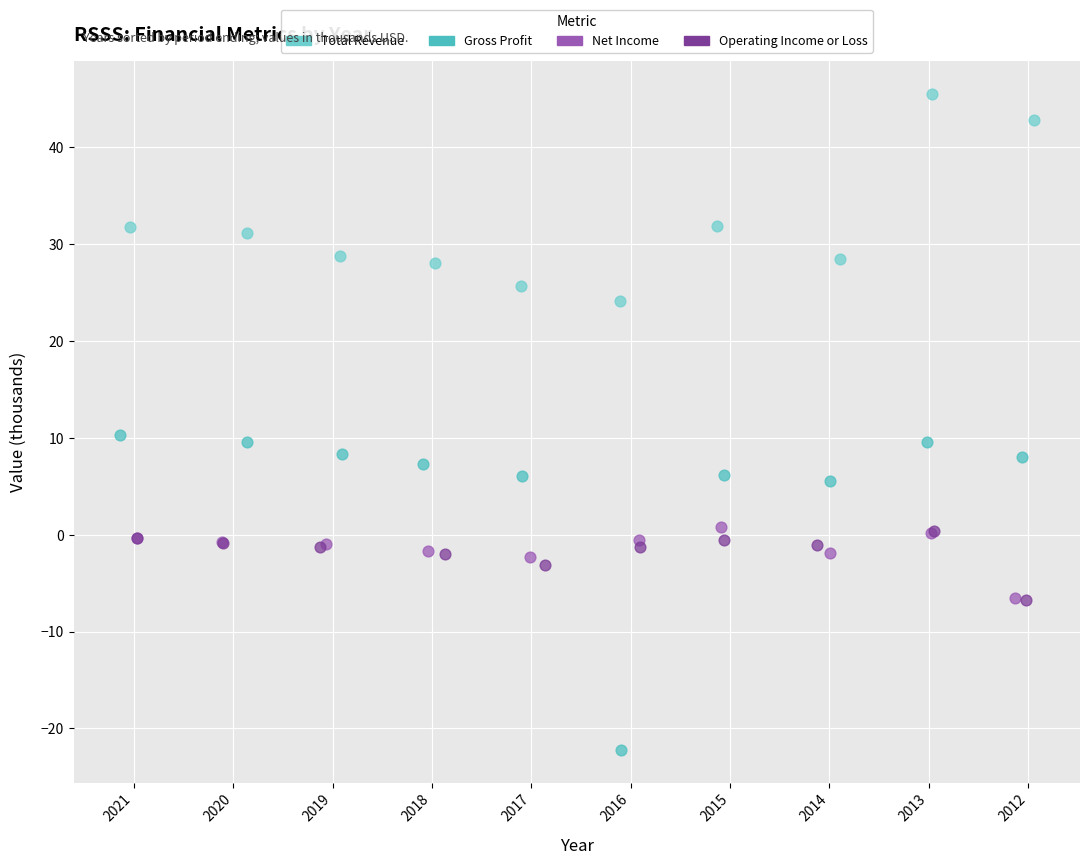

Which series reaches the minimum Y coordinate?

Gross Profit